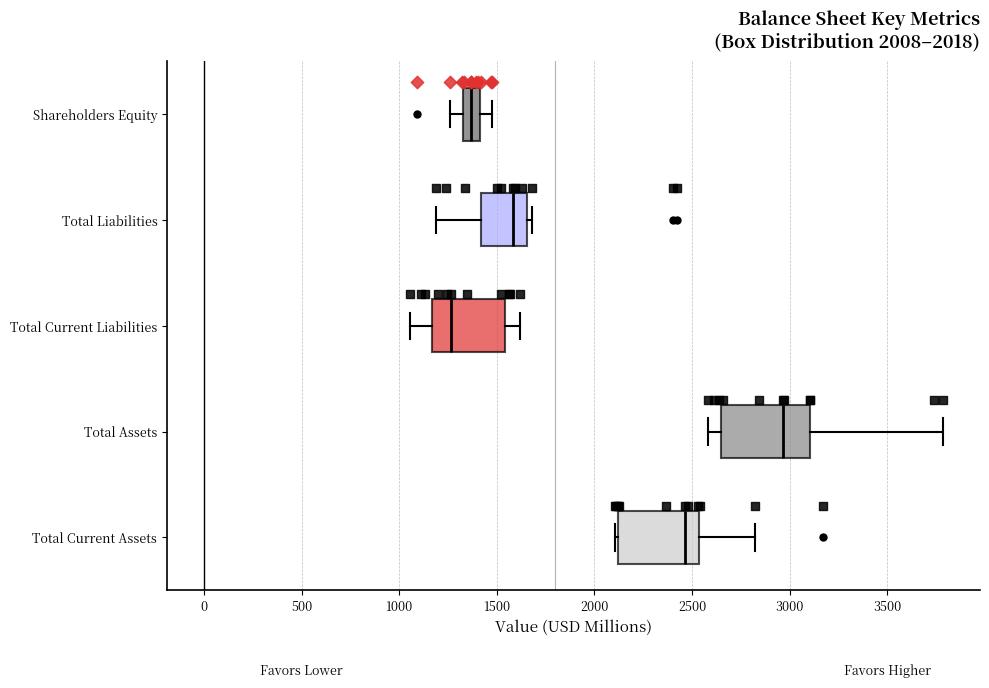

Which box has the furthest to the left median line?

Total Current Liabilities